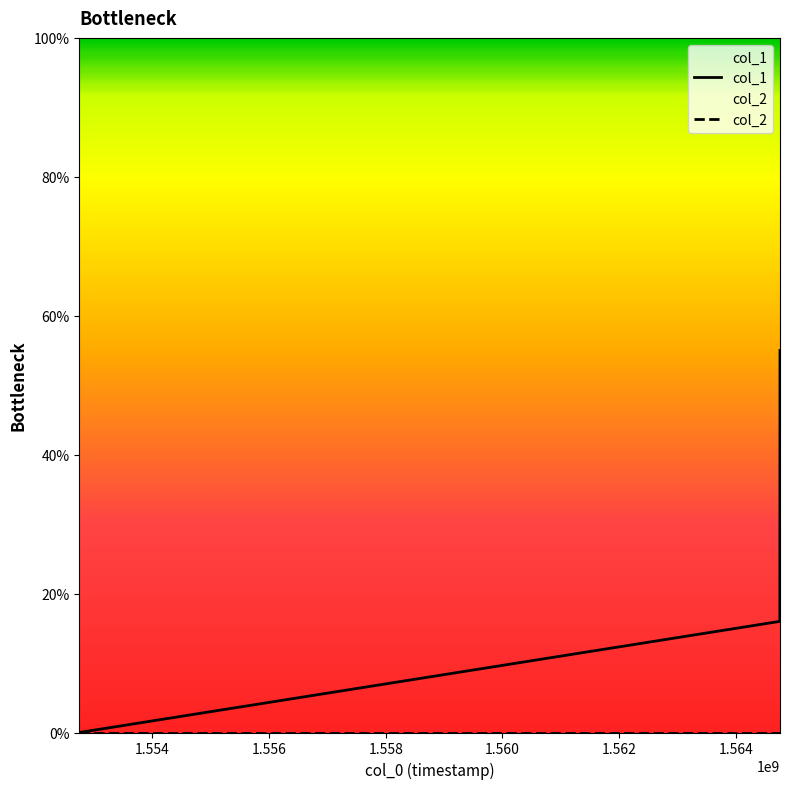

Reading left to right, extract all data points from this chart.

0	16	55